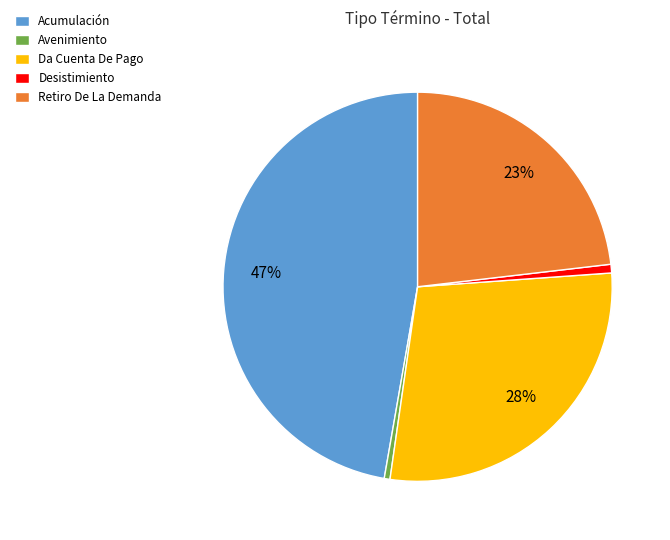

The Da Cuenta De Pago slice represents 28% of the pie. True or false?

True